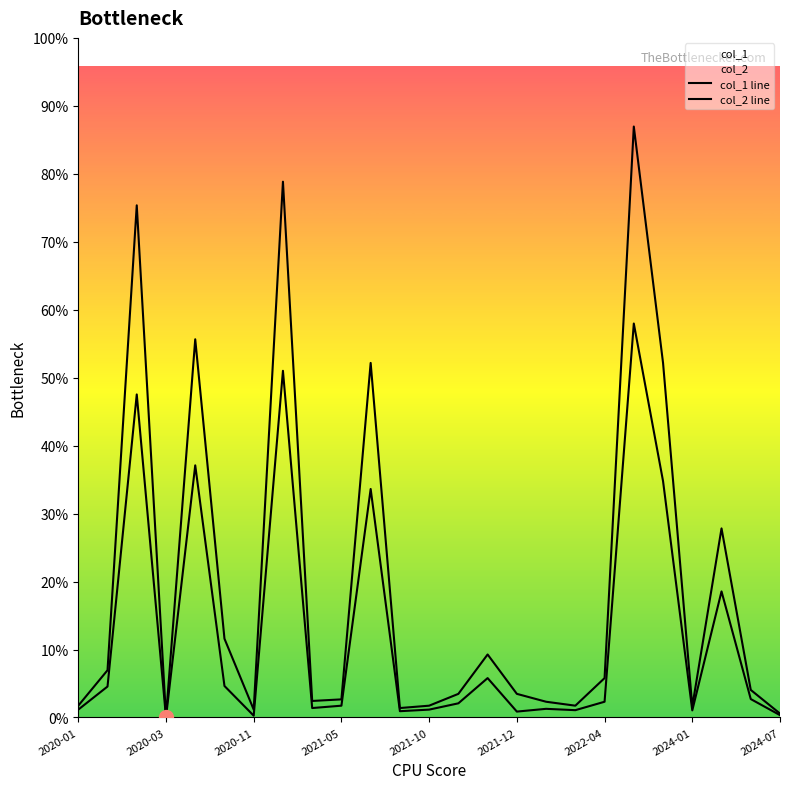

Count the number of data series in this chart.

2